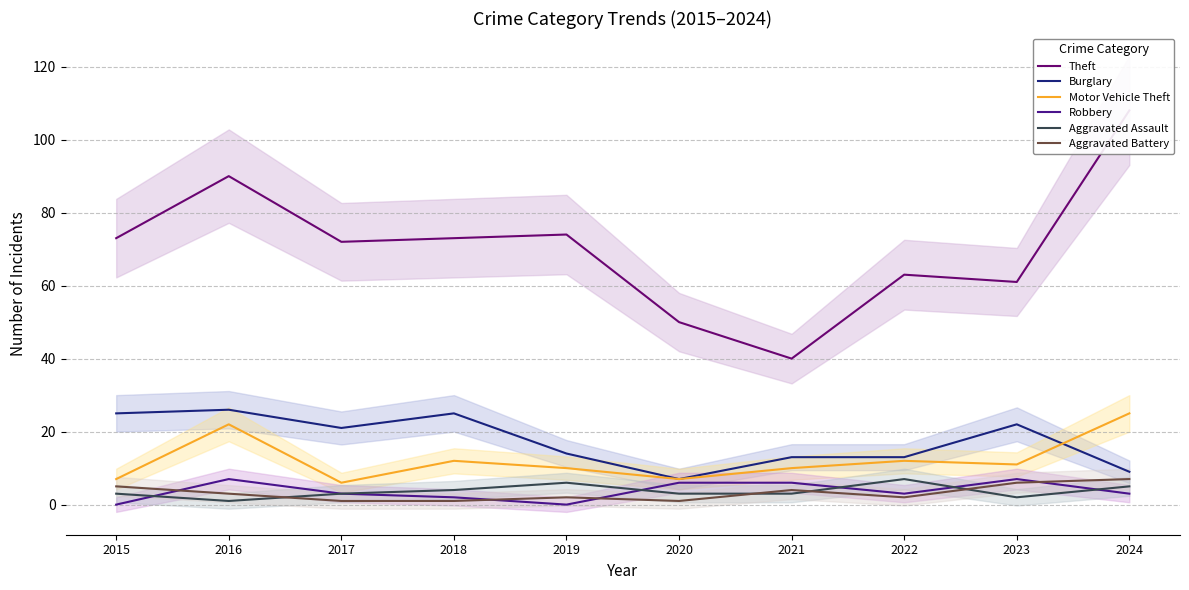

True or false: Theft and Aggravated Battery cross at least once.

False